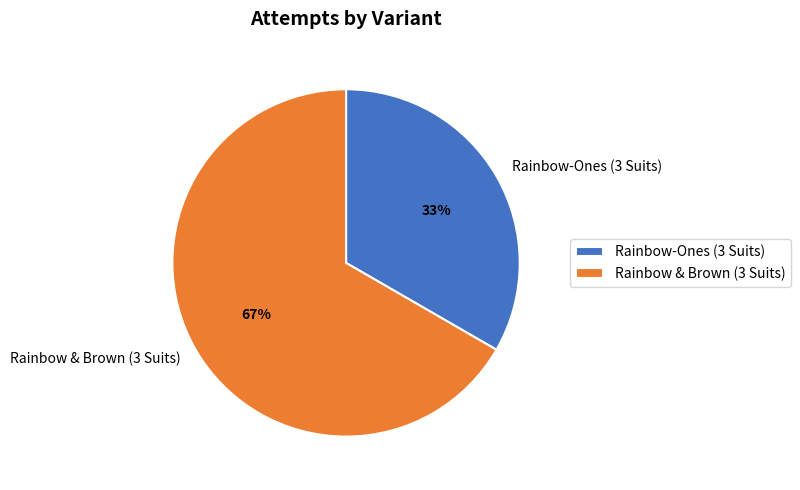

What percentage is the Rainbow & Brown (3 Suits) slice, to the nearest percent?

67%